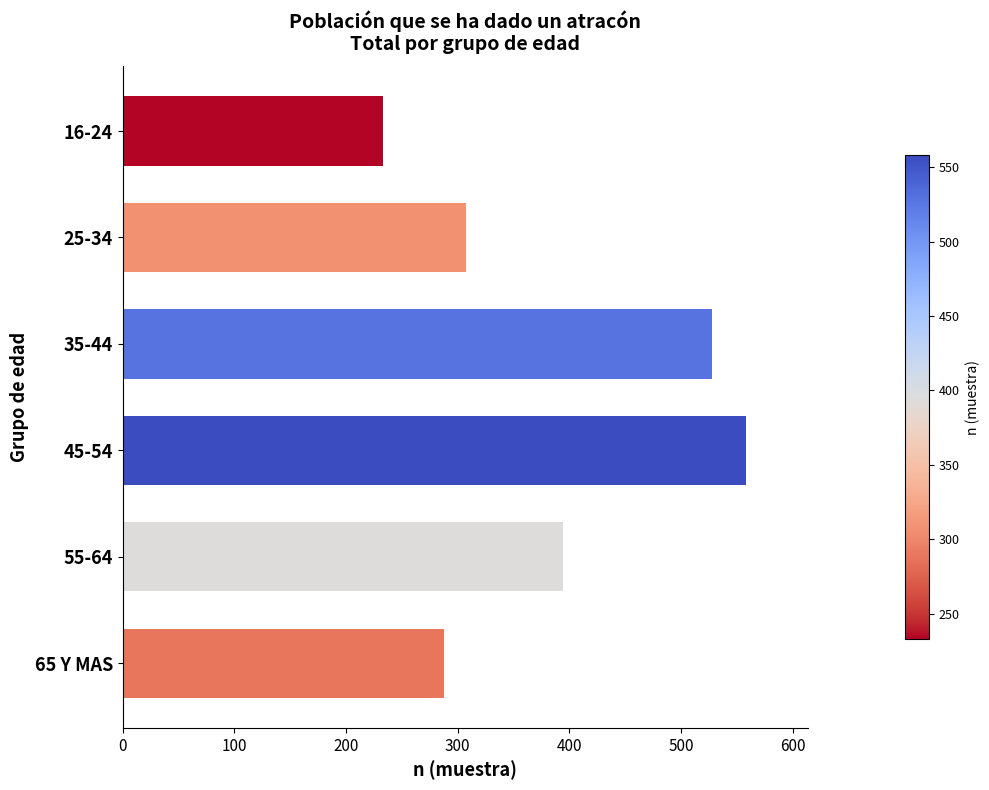

What is the difference between the maximum and minimum values?

325